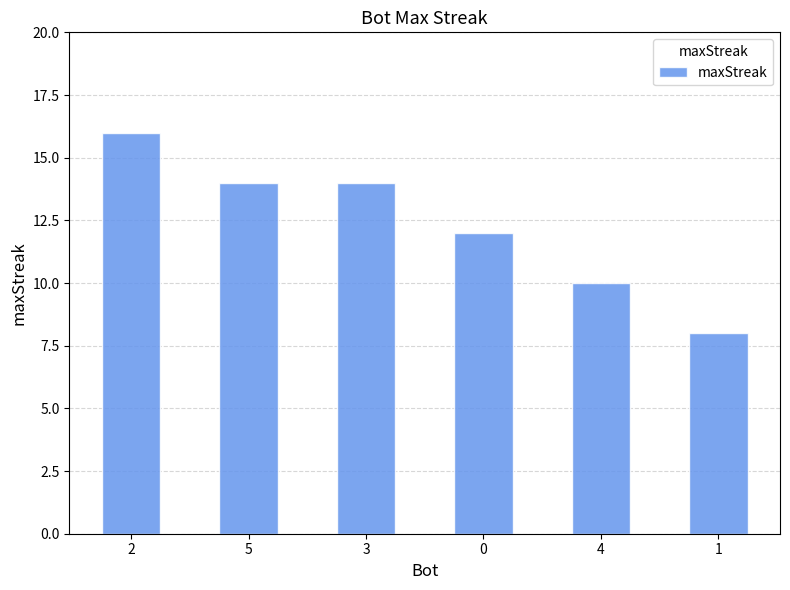

Does the chart contain any negative values?

No